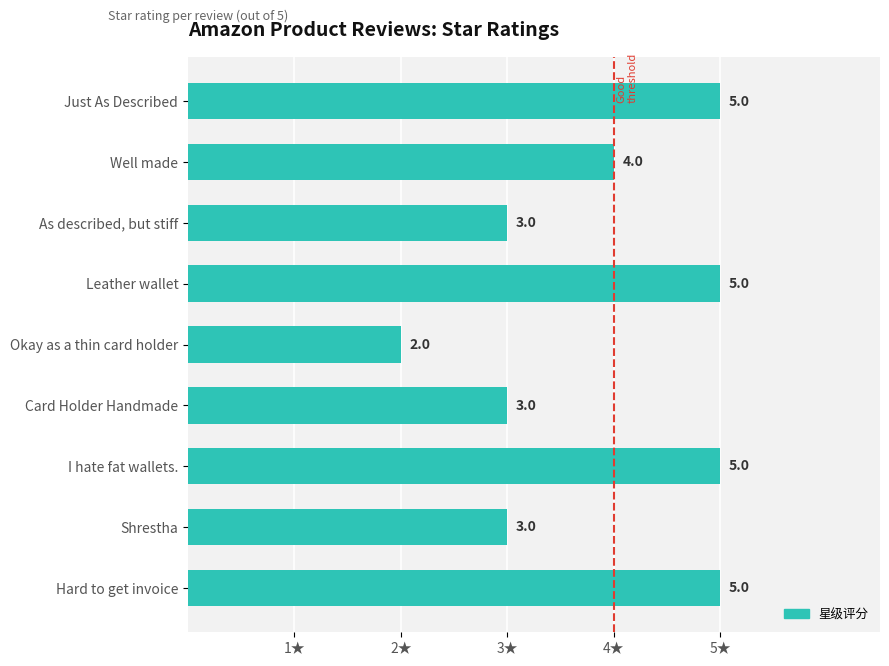

What is the maximum value shown in the chart?

5